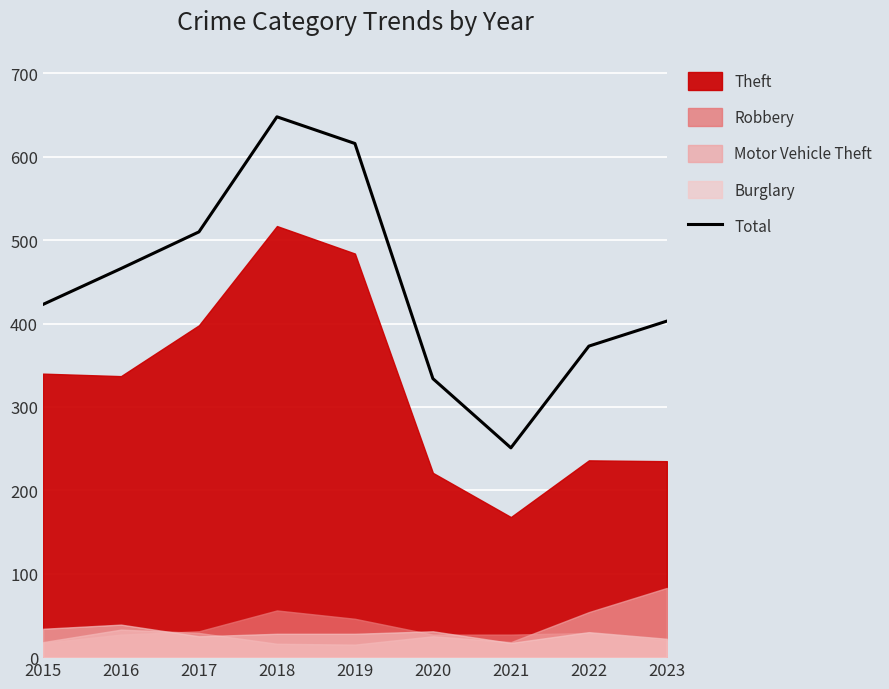

What is the sum of the values at 2021 and 2016?

717